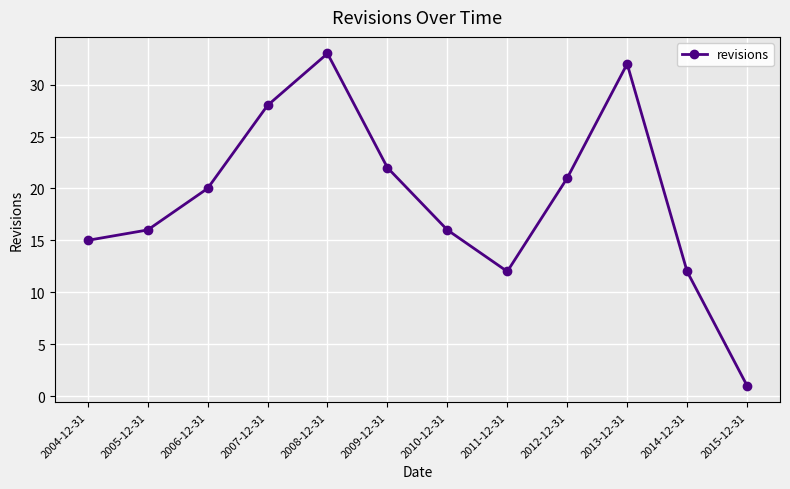

Reading right to left, transcribe all the data shown in this chart.

2015-12-31=1	2014-12-31=12	2013-12-31=32	2012-12-31=21	2011-12-31=12	2010-12-31=16	2009-12-31=22	2008-12-31=33	2007-12-31=28	2006-12-31=20	2005-12-31=16	2004-12-31=15